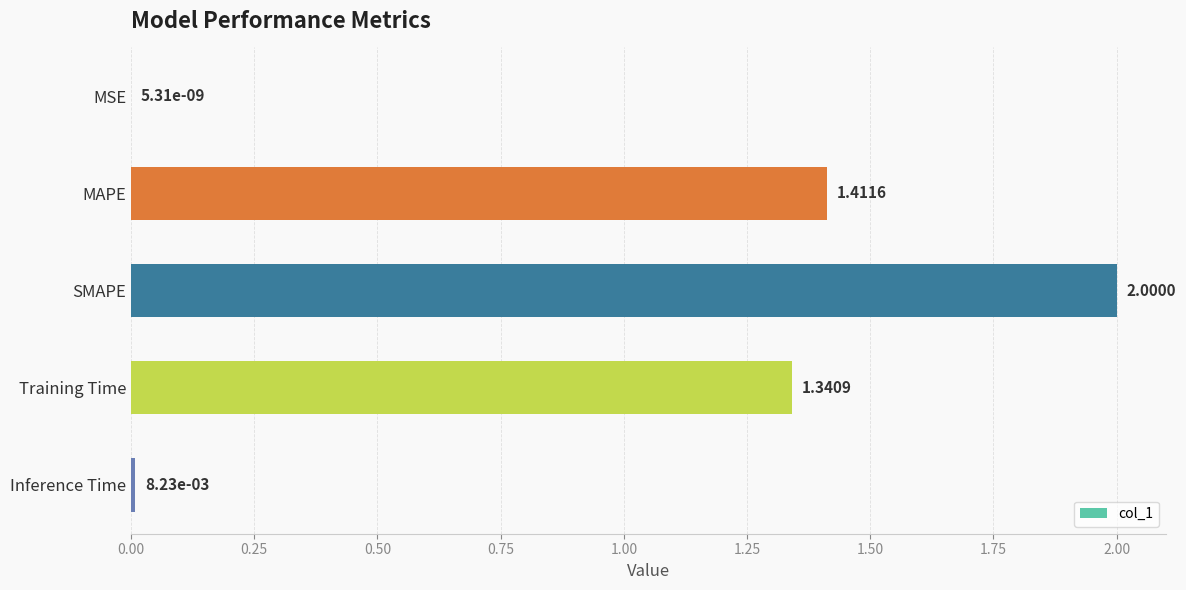

At which label is the value closest to 1?

Training Time